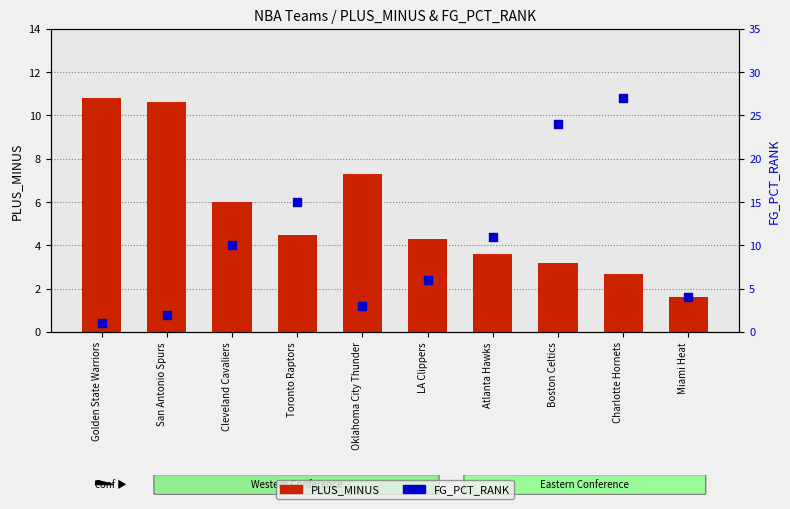

At which category is the sum across all series the highest?

Charlotte Hornets